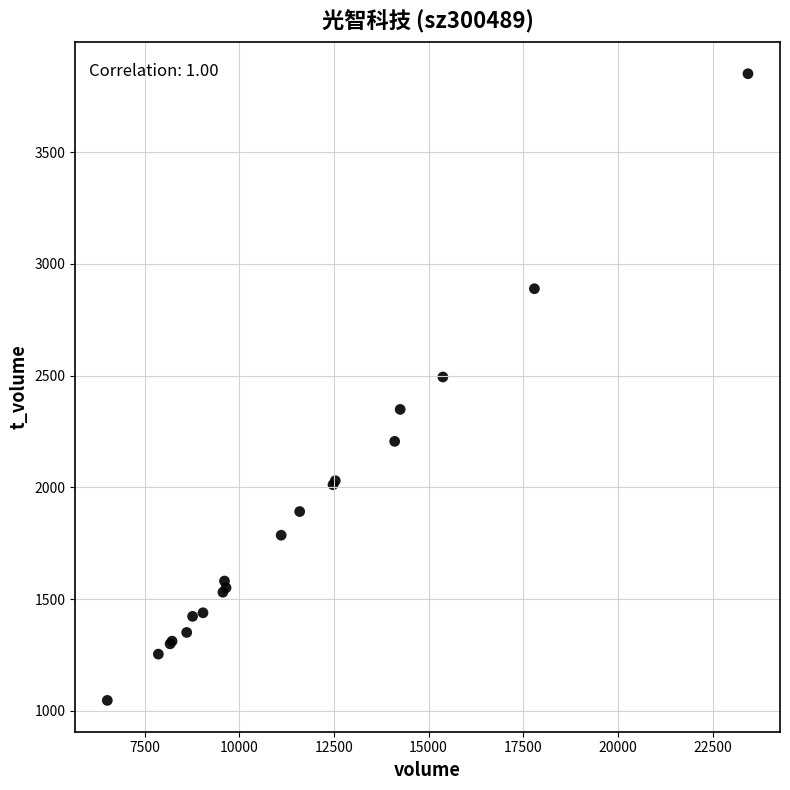

What Y value in the scatter plot is closest to 2449?

2494